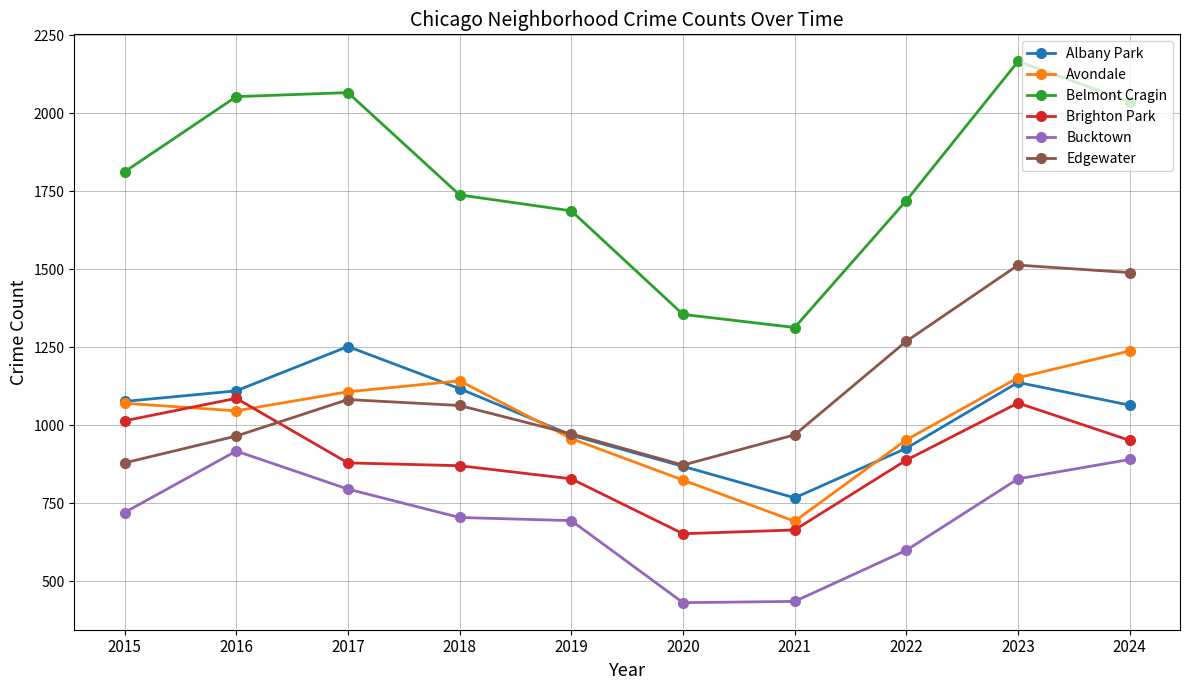

What is the difference between the maximum and minimum values in the Bucktown series?

486